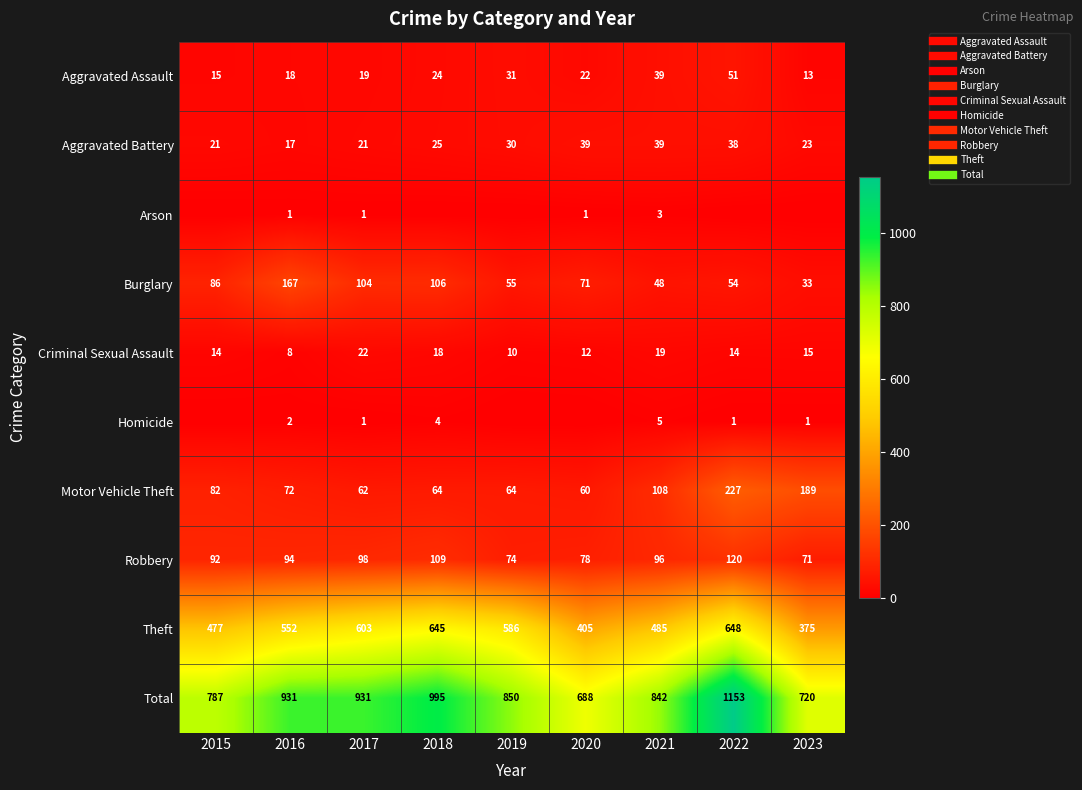

What is the total value across all series at 2020?

1376